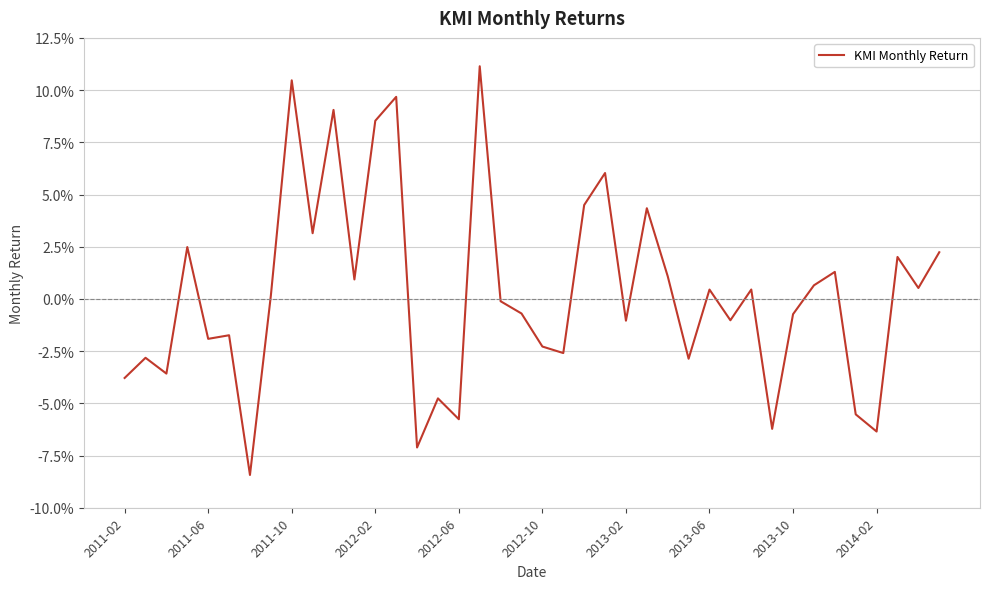

Is this an area chart (filled region under the line)?

No